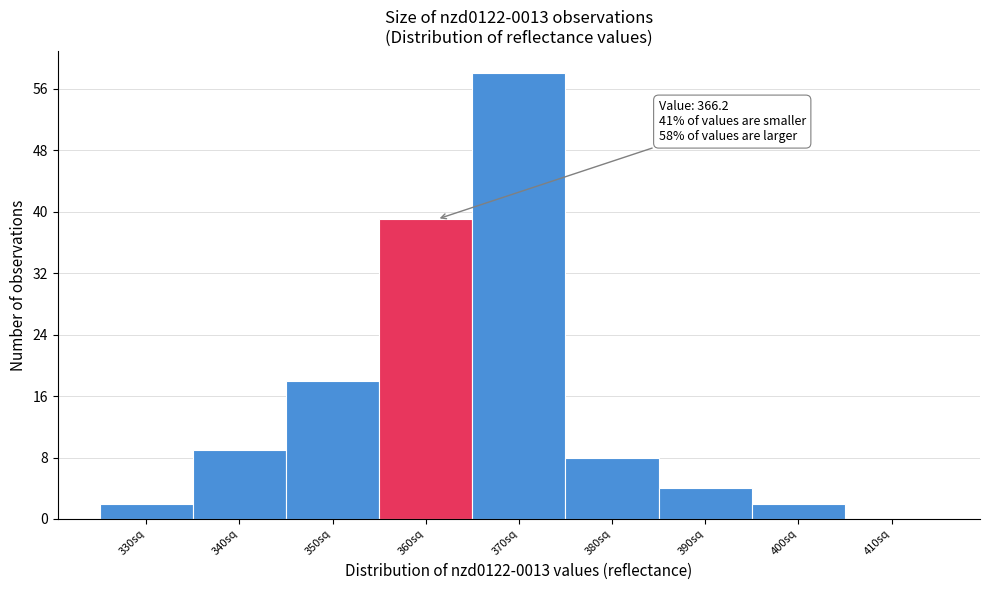

Reading left to right, transcribe all the data shown in this chart.

330sq=2	340sq=9	350sq=18	360sq=39	370sq=58	380sq=8	390sq=4	400sq=2	410sq=0